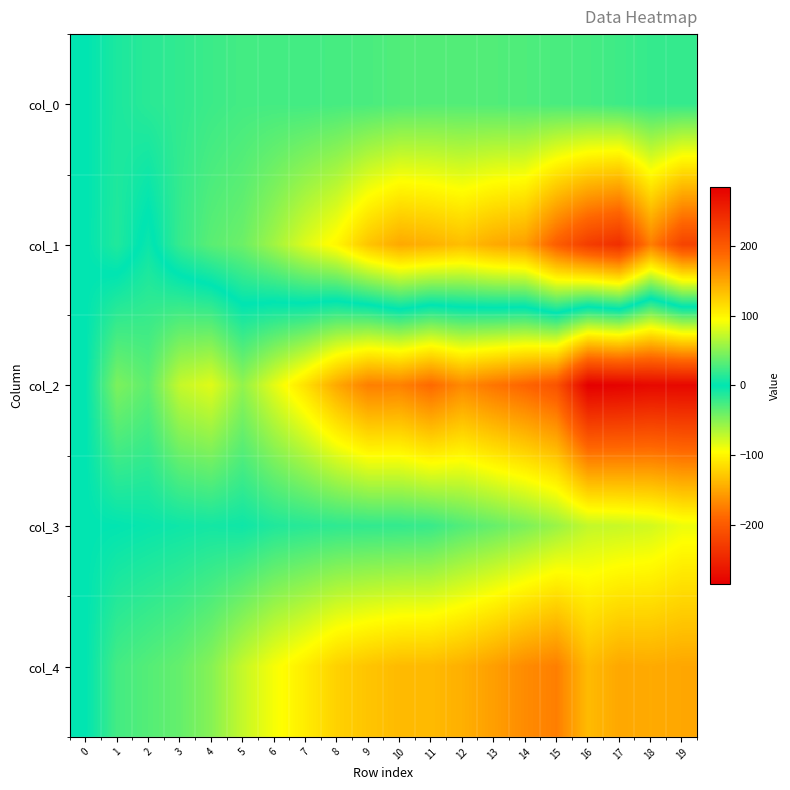

Which has a higher value, 7 or 13?

13